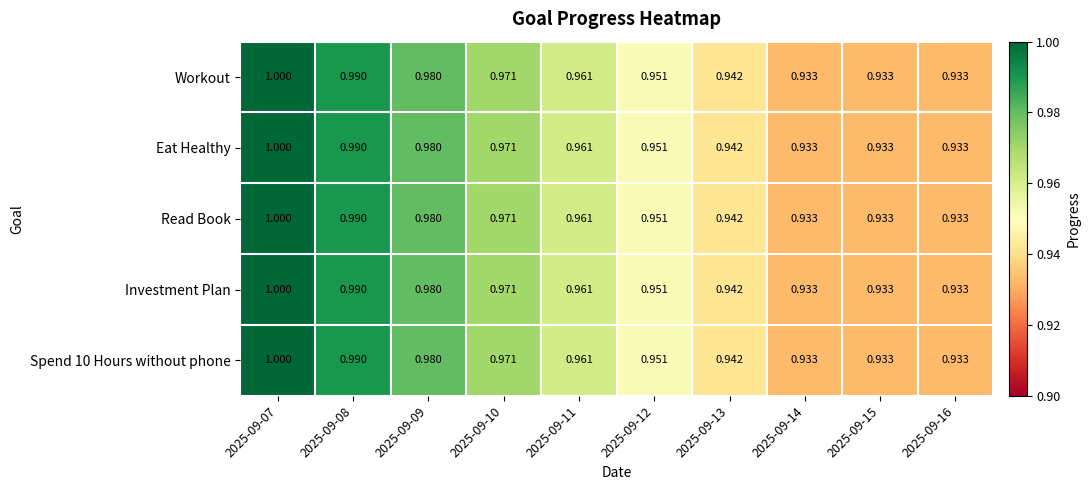

Is the value of Spend 10 Hours without phone at 2025-09-13 greater than the value of Eat Healthy at 2025-09-09?

No